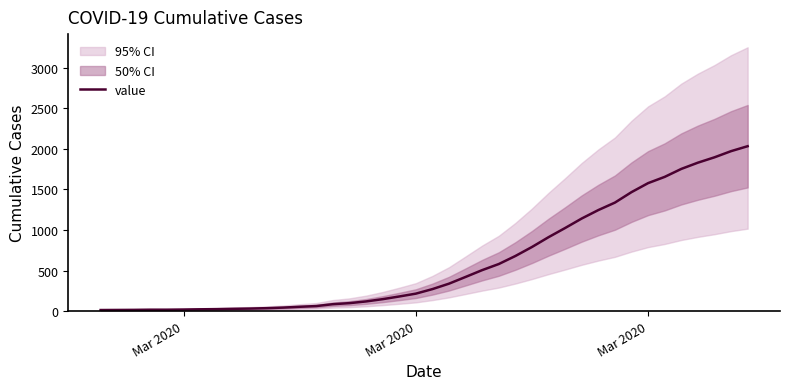

How many lines are shown in the chart?

1